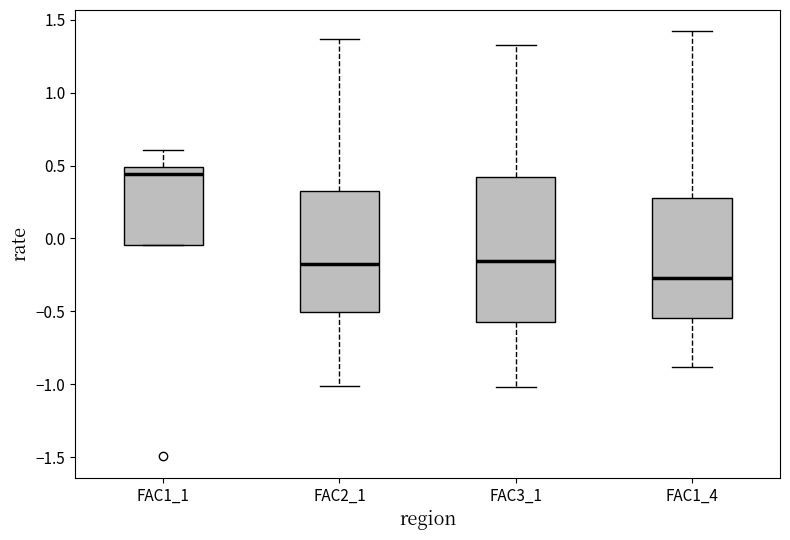

Reading left to right, transcribe this box plot: for each box, give where its median line is, the range the box spans, and where its two whiskers end, as read against the y-axis. The values are not printed on the chart, so give them approximately, as read against the axis.

FAC1_1: median 0.45, box -0.05 to 0.50, whiskers -0.05 to 0.60
FAC2_1: median -0.20, box -0.50 to 0.35, whiskers -1.00 to 1.35
FAC3_1: median -0.15, box -0.60 to 0.40, whiskers -1.00 to 1.35
FAC1_4: median -0.25, box -0.55 to 0.30, whiskers -0.90 to 1.40